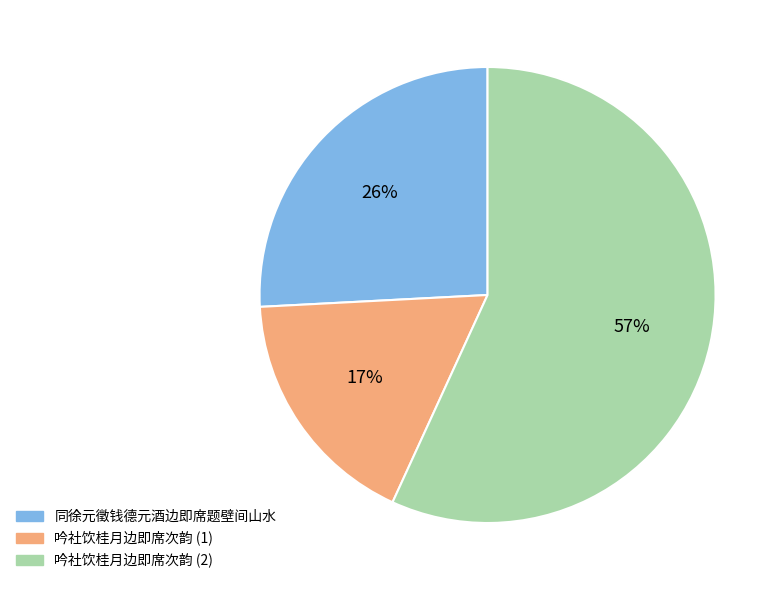

Does any single category account for the majority?

Yes